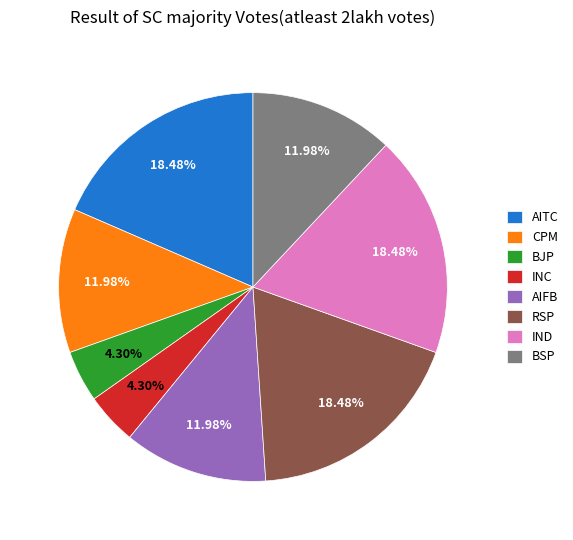

Is the sum of BSP and RSP greater than half?

No